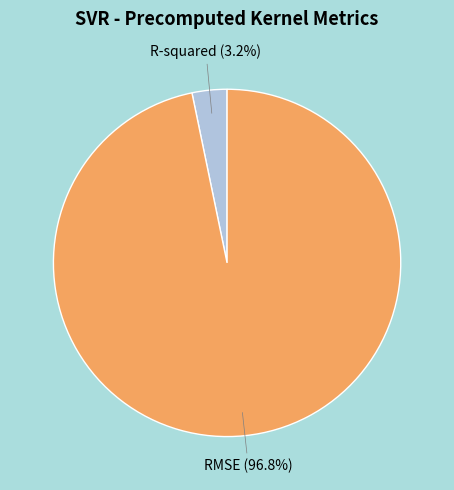

Does RMSE account for over 50% of the chart?

Yes